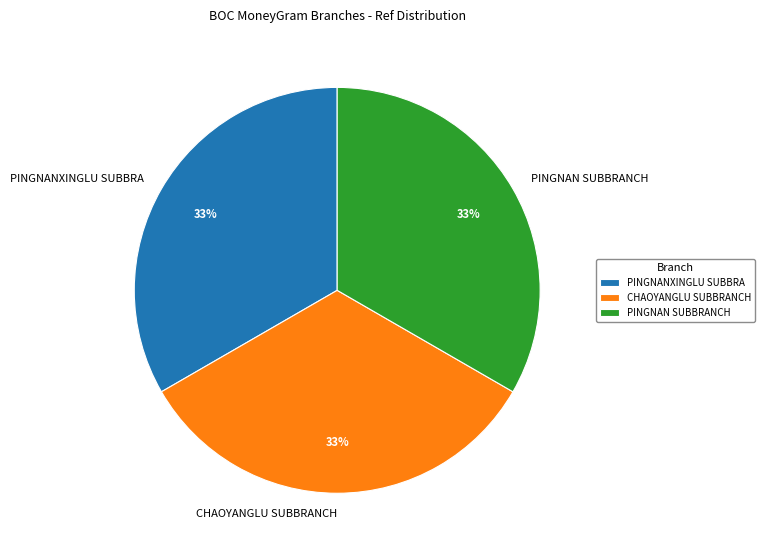

What percentage is the PINGNANXINGLU SUBBRA slice, to the nearest percent?

33%